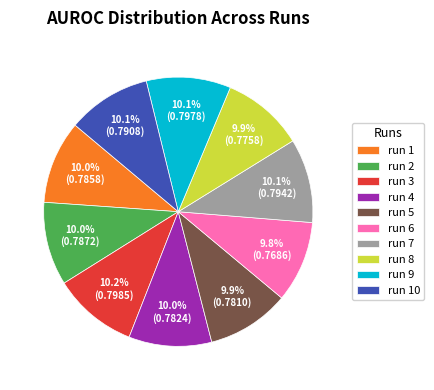

What percentage is the run 5 slice, to the nearest percent?

10%